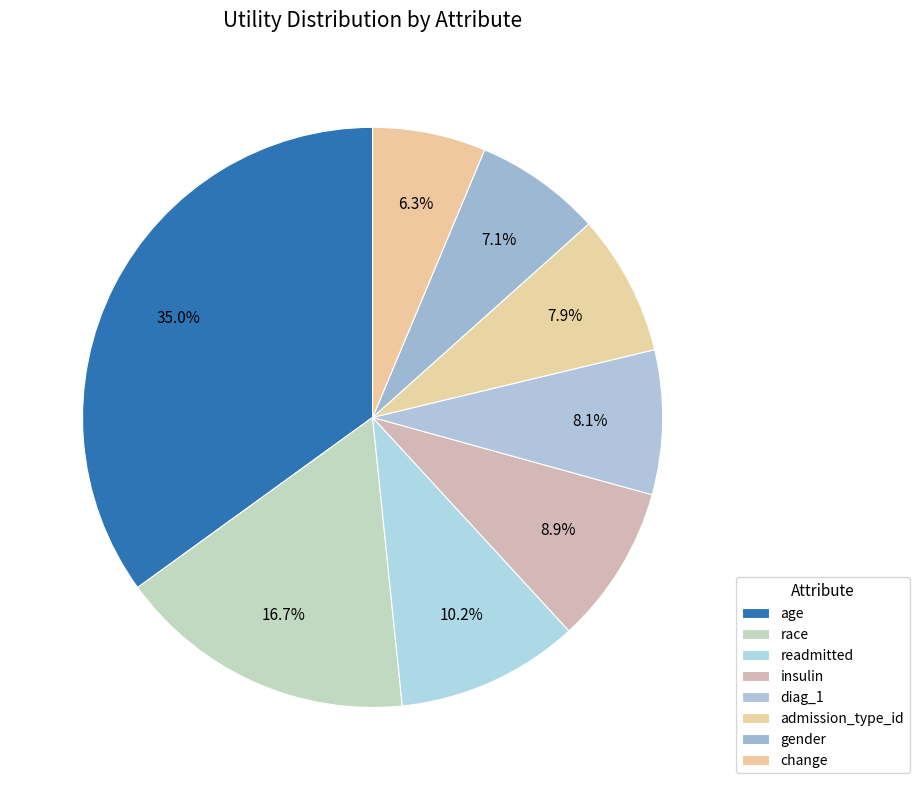

Count the number of slices in the pie.

8